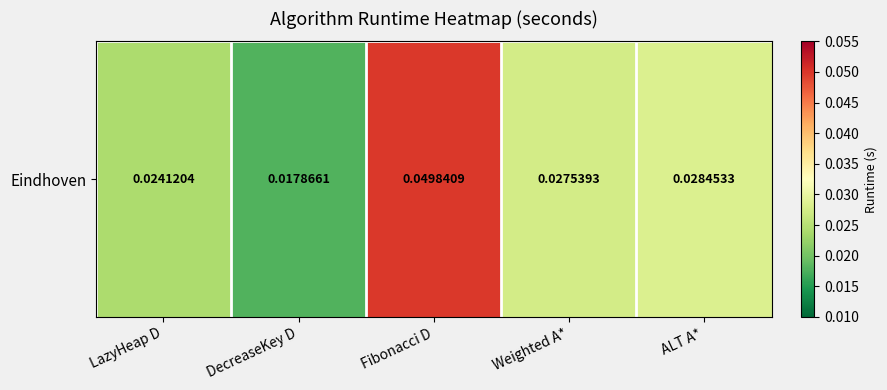

The value at Weighted A* is 0.0. True or false?

True